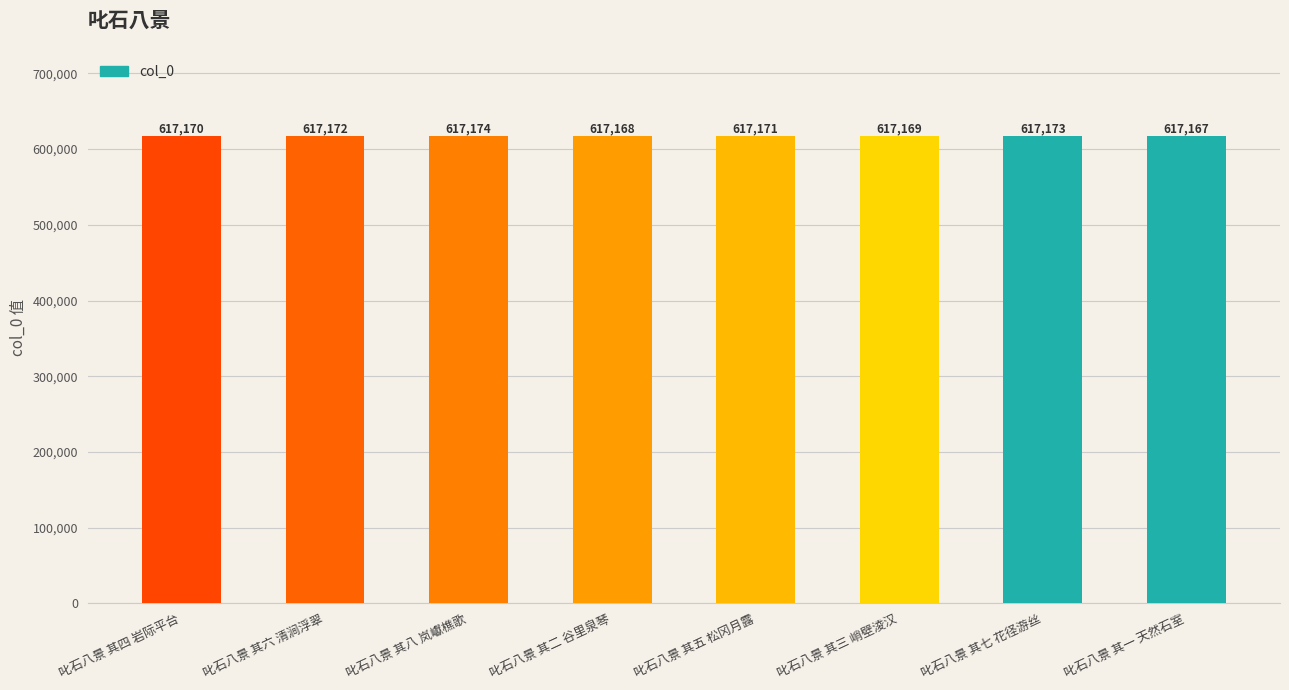

True or false: the data shows 617172 at 叱石八景 其六 清涧浮翠.

True